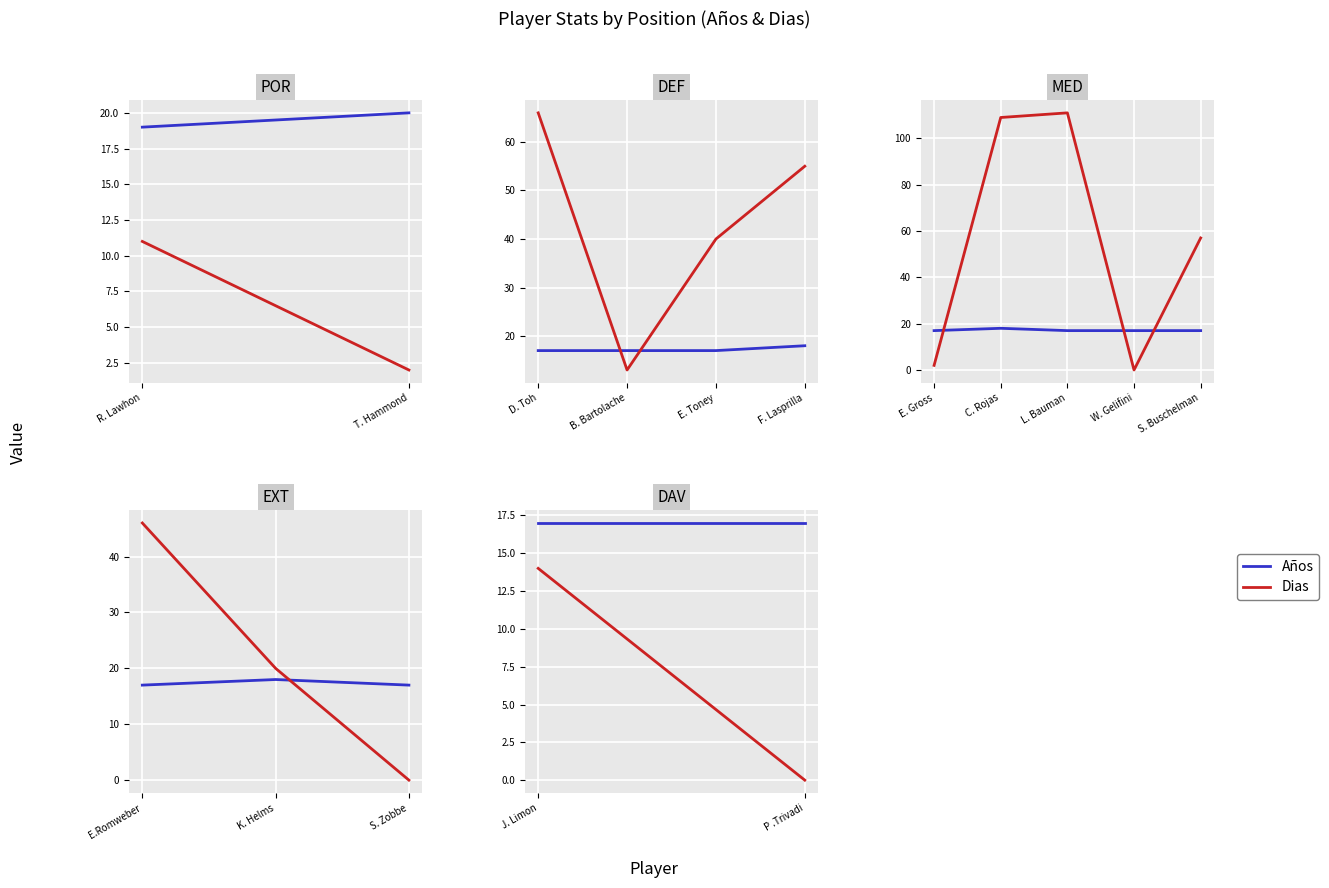

What is the average value of the Años series?

17